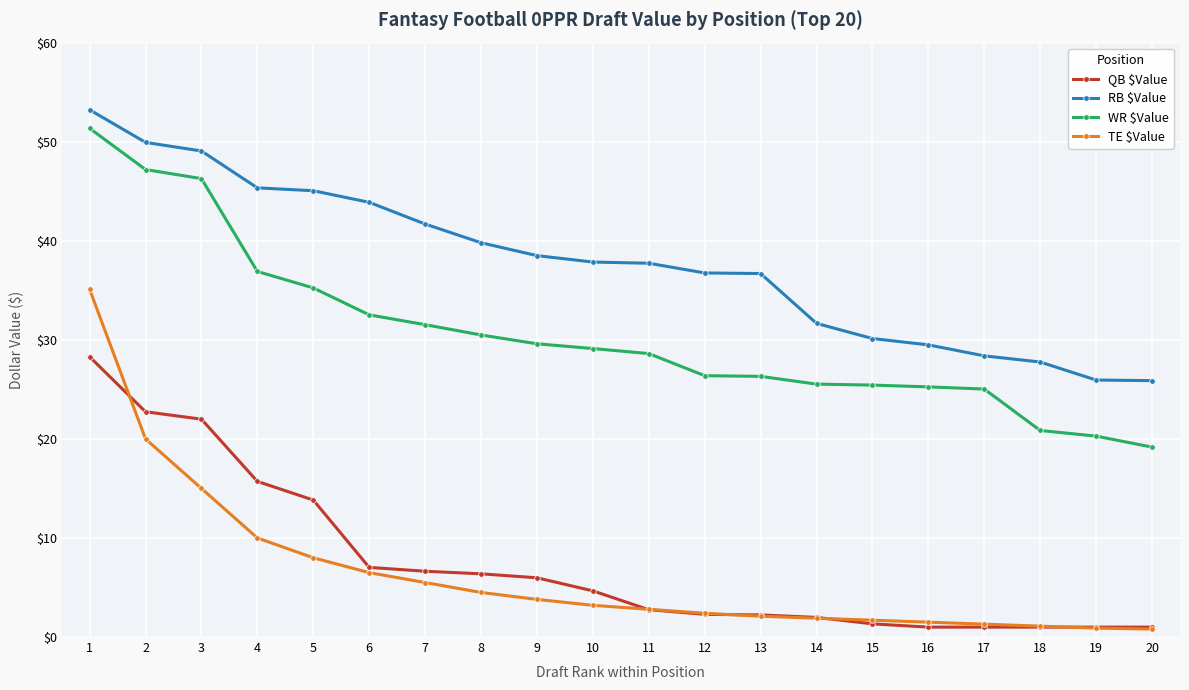

True or false: RB $Value and QB $Value intersect in this chart.

False